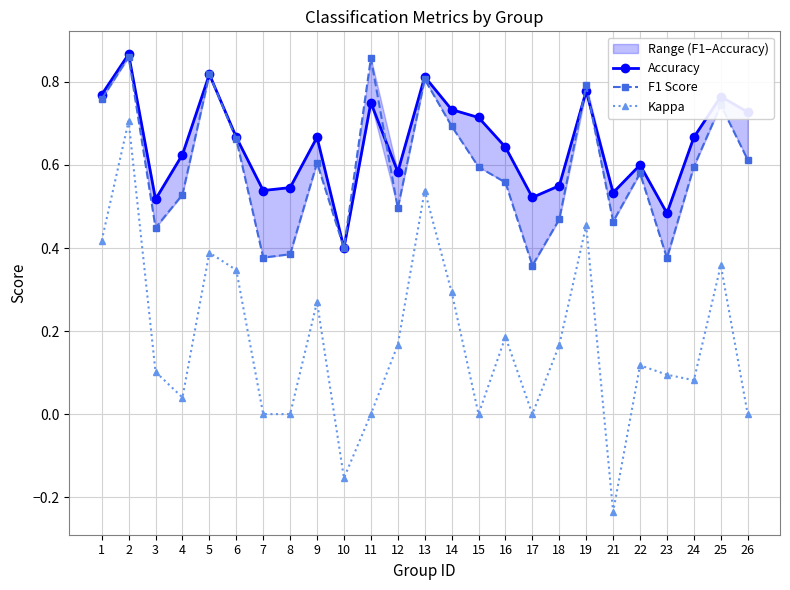

Rank the series by their maximum value, from lowest to highest.

Kappa, F1 Score, Accuracy